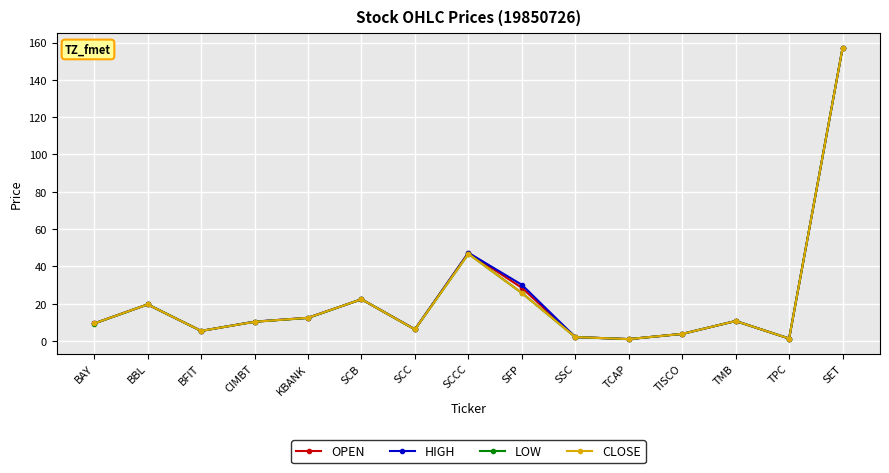

What are all the series names shown in the legend?

OPEN, HIGH, LOW, CLOSE